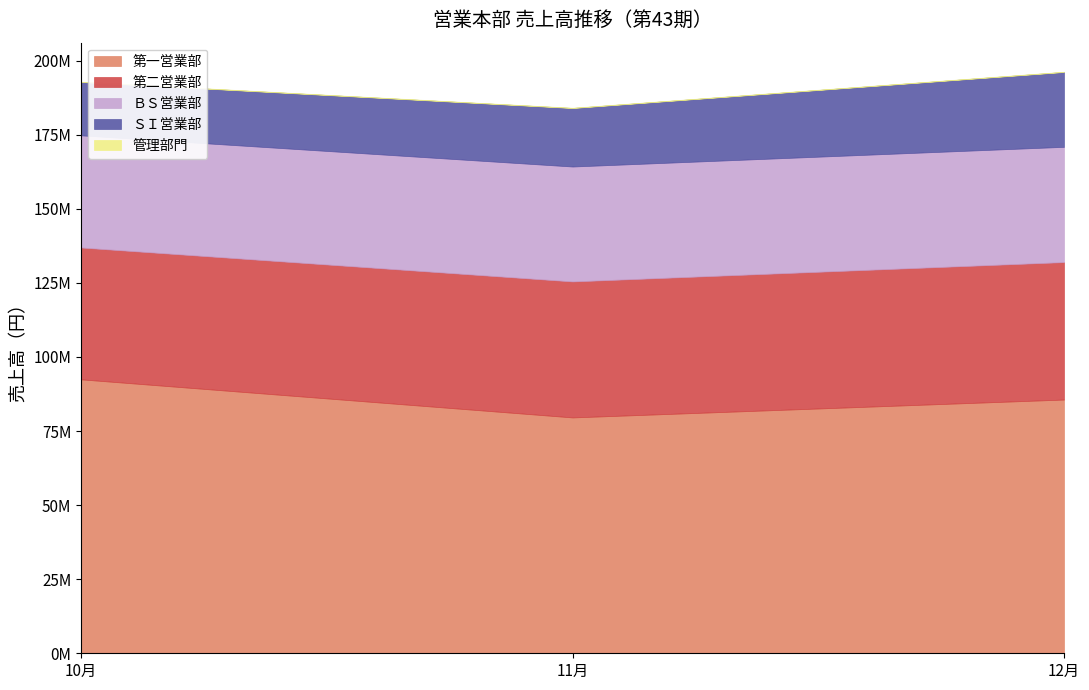

Reading left to right, what are all the values shown in this chart?

第一営業部: 92452302	79601943	85636115
第二営業部: 44505580	45902050	46397724
ＢＳ営業部: 37847876	38781043	38895227
ＳＩ営業部: 18020482	19751745	25272387
管理部門: 70000	70000	70000